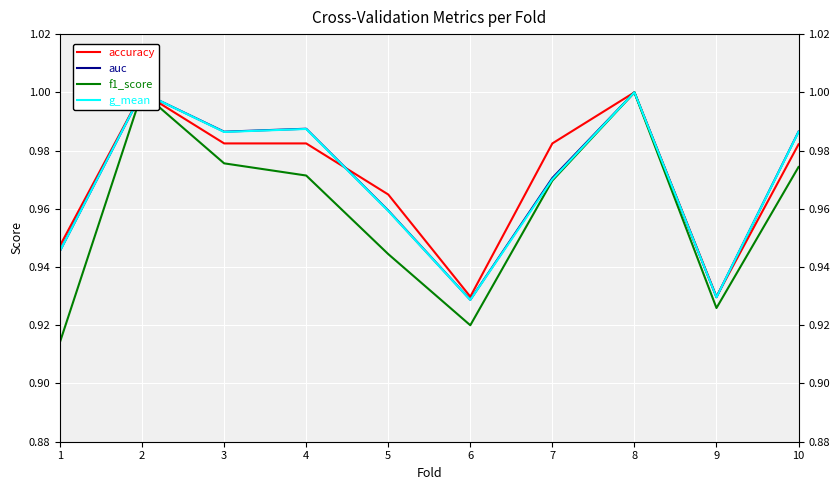

Which series has the largest total across all categories?

accuracy